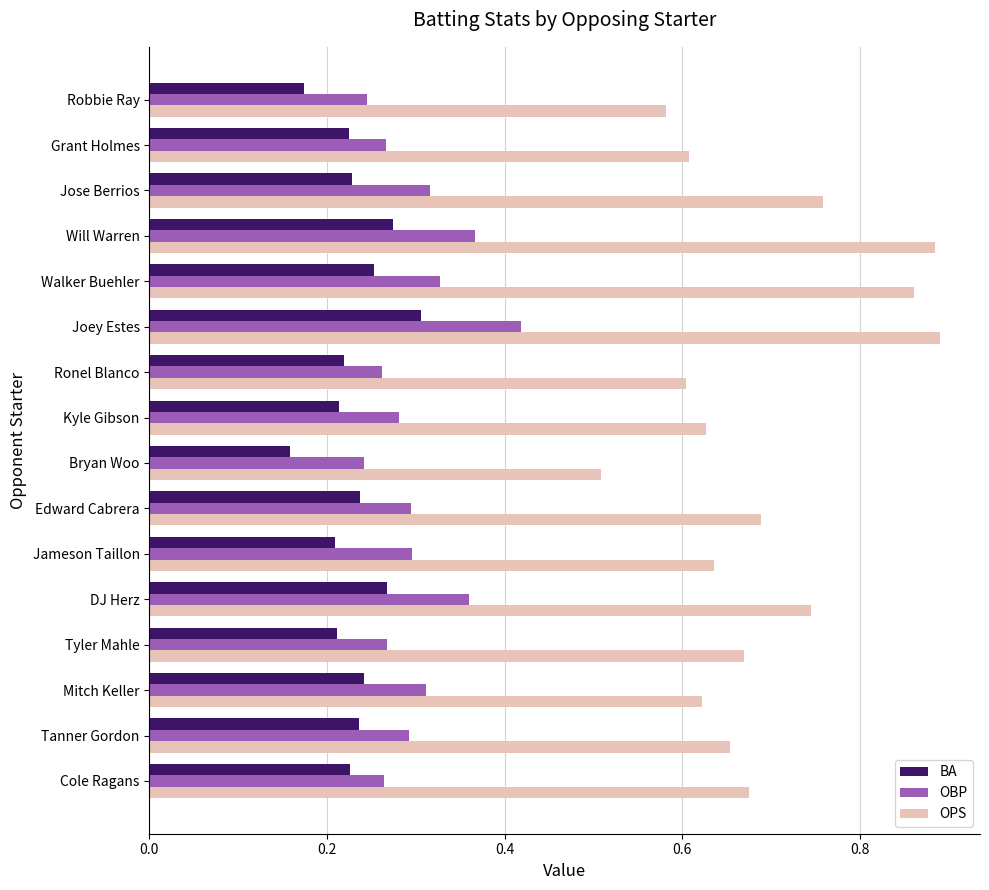

What is the difference between the maximum and minimum values in the BA series?

0.1